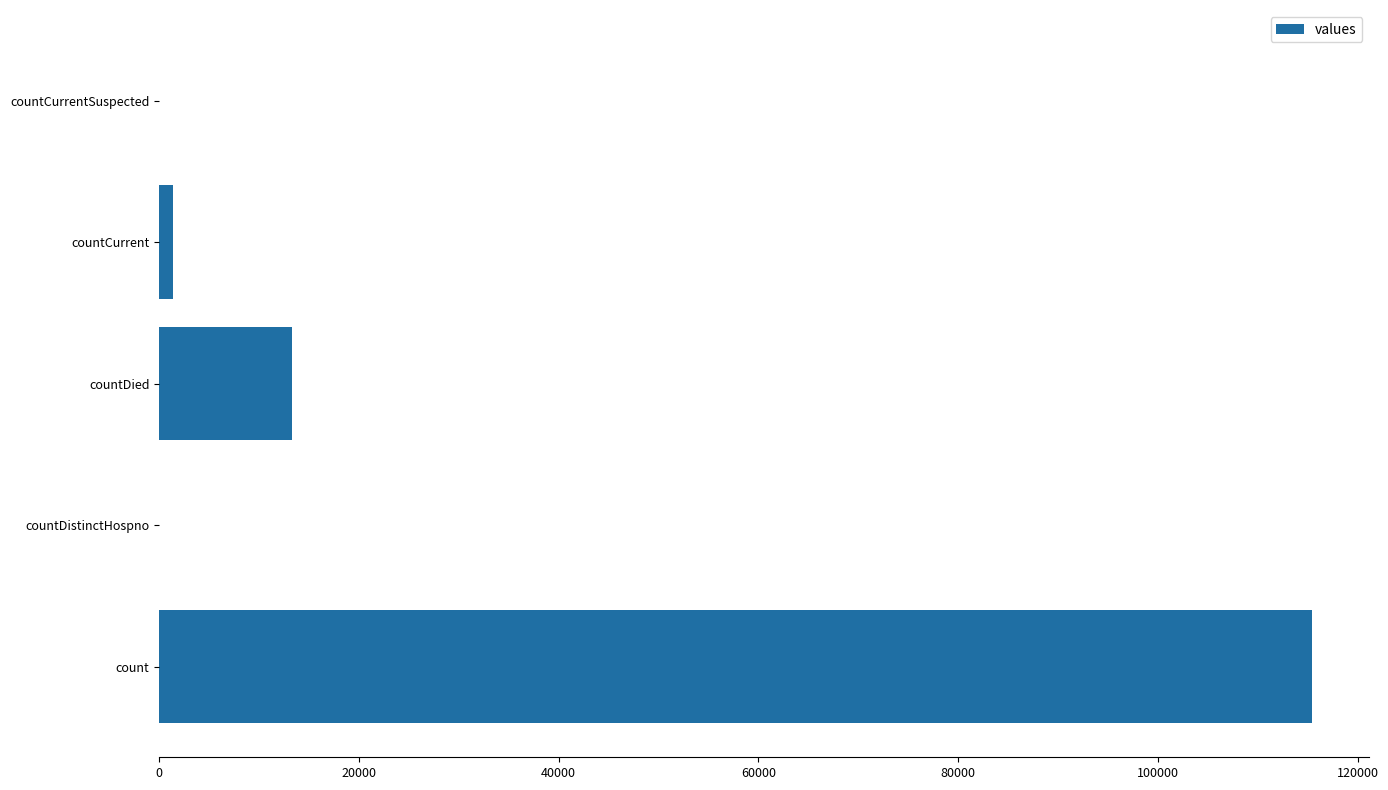

Reading bottom to top, list all the values displayed in this chart.

count=115379	countDistinctHospno=0	countDied=13343	countCurrent=1383	countCurrentSuspected=0